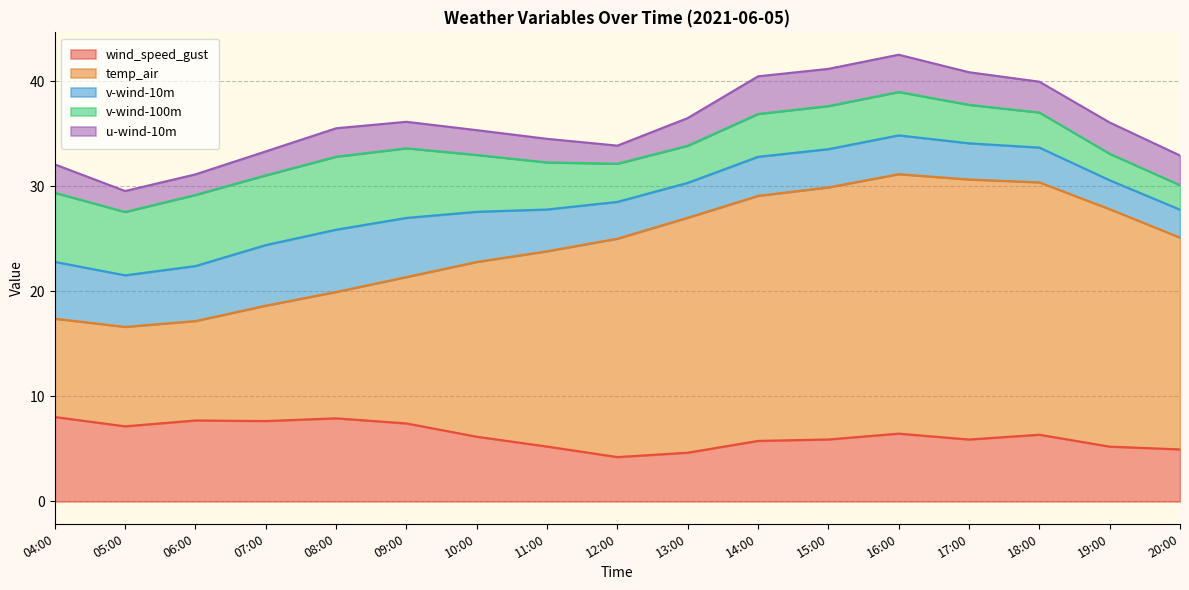

How many data points does each series have?

17